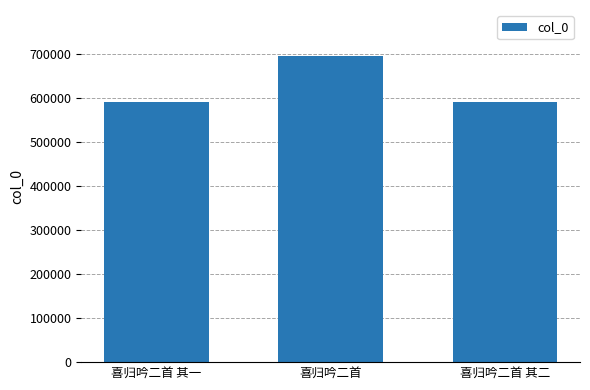

What is the difference between the values at 喜归吟二首 and 喜归吟二首 其一?

104207